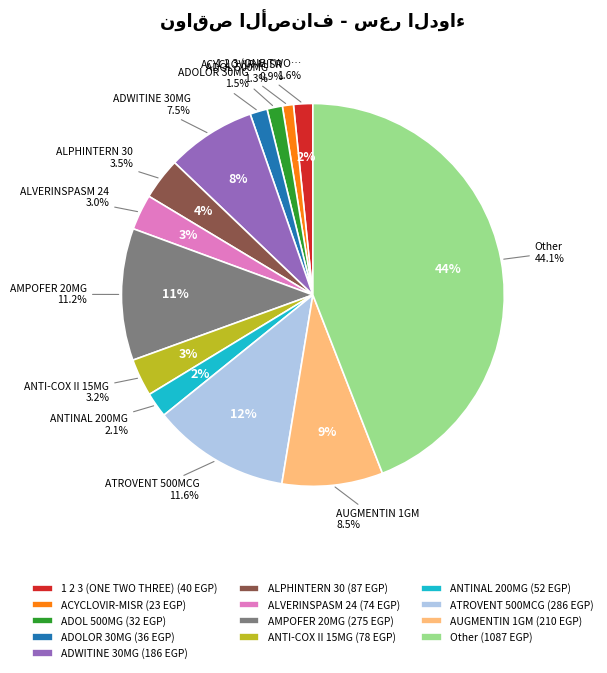

Approximately how many times larger is the value at ALPHINTERN 30 compared to ADOL 500MG?

2.7